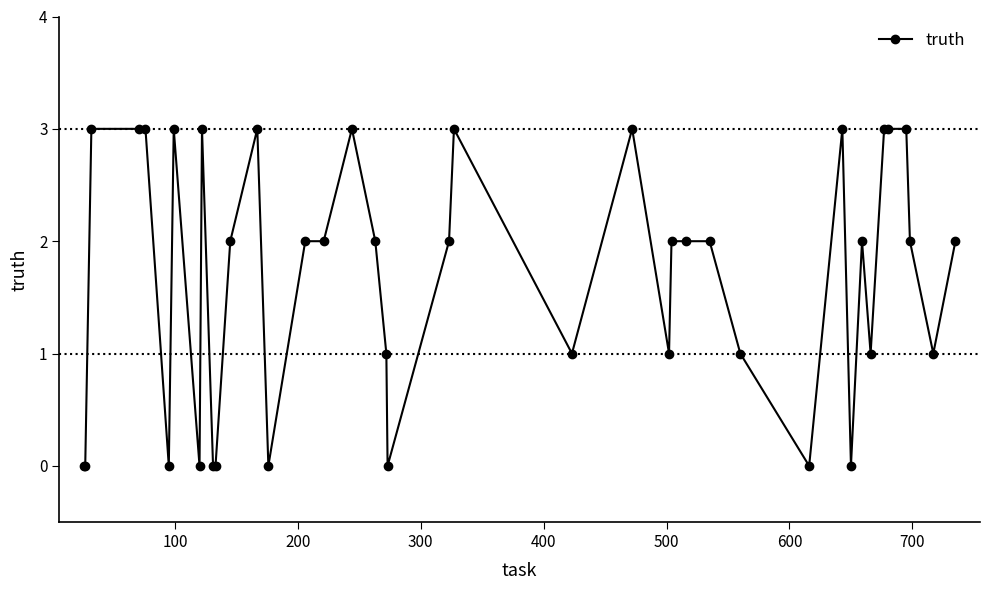

What is the maximum value shown in the chart?

3